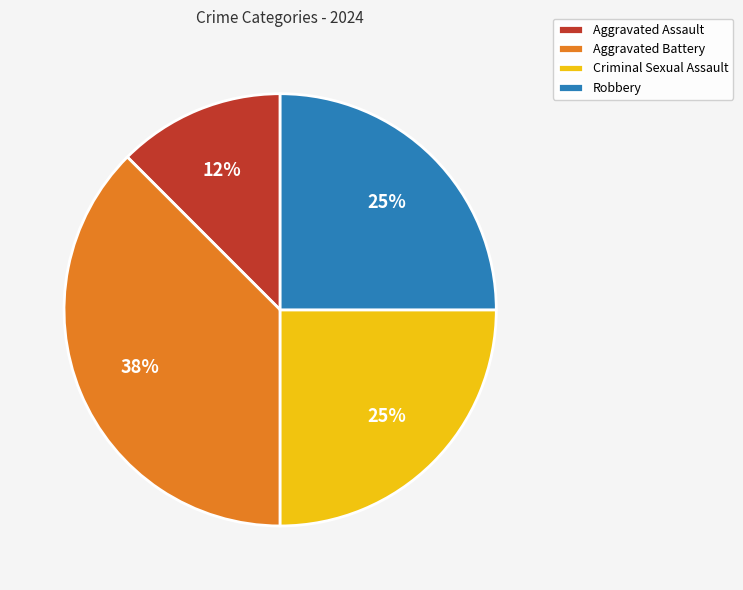

How many slices are in this pie chart?

4